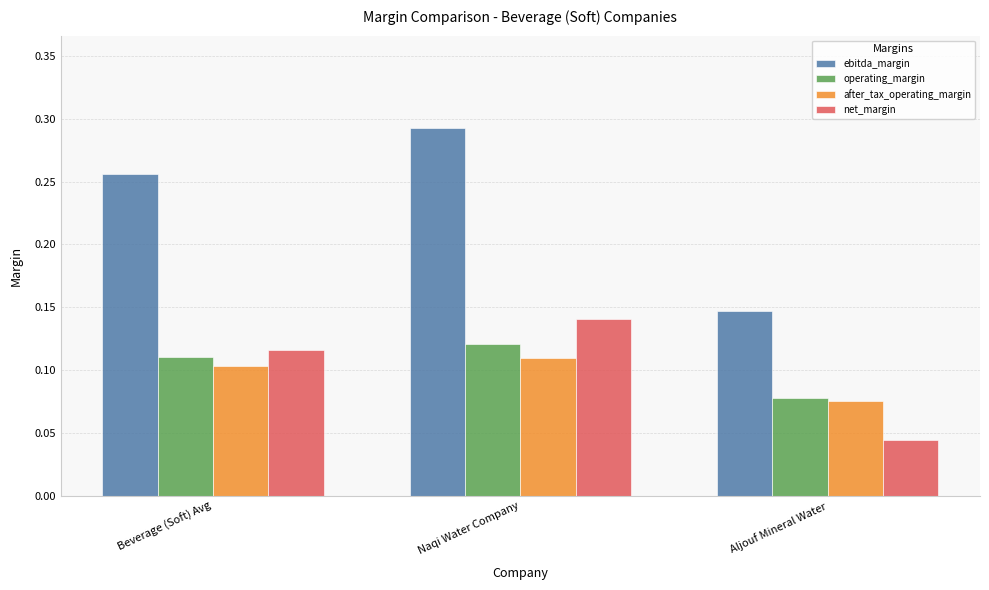

How many bars are there in total?

12